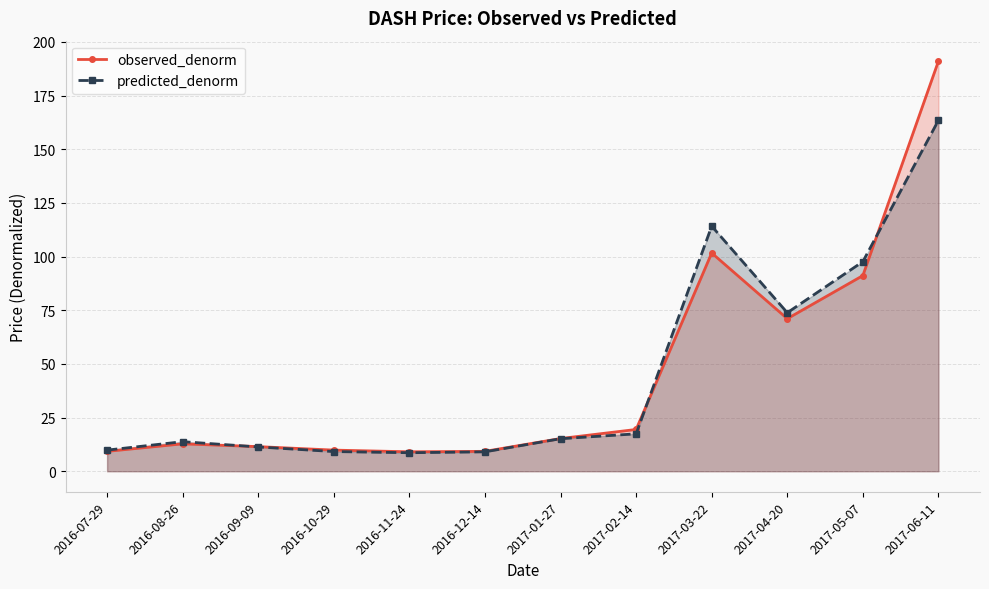

Does the chart have visible grid lines?

Yes